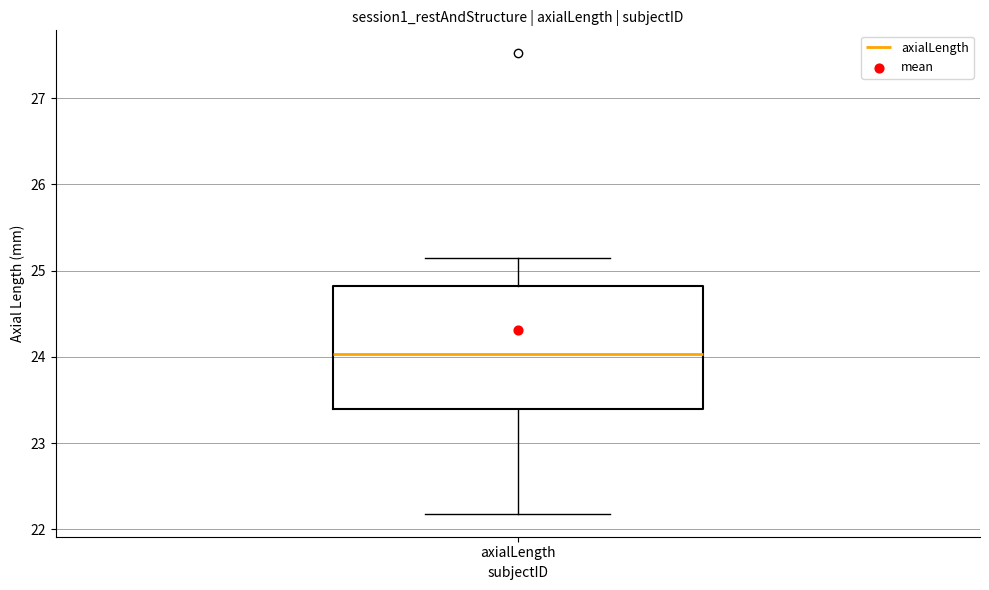

Transcribe this box plot: give where the median line is, the range the box spans, and where the two whiskers end, as read against the y-axis. The values are not printed on the chart, so give them approximately, as read against the axis.

median 24.0, box 23.4 to 24.8, whiskers 22.2 to 25.2